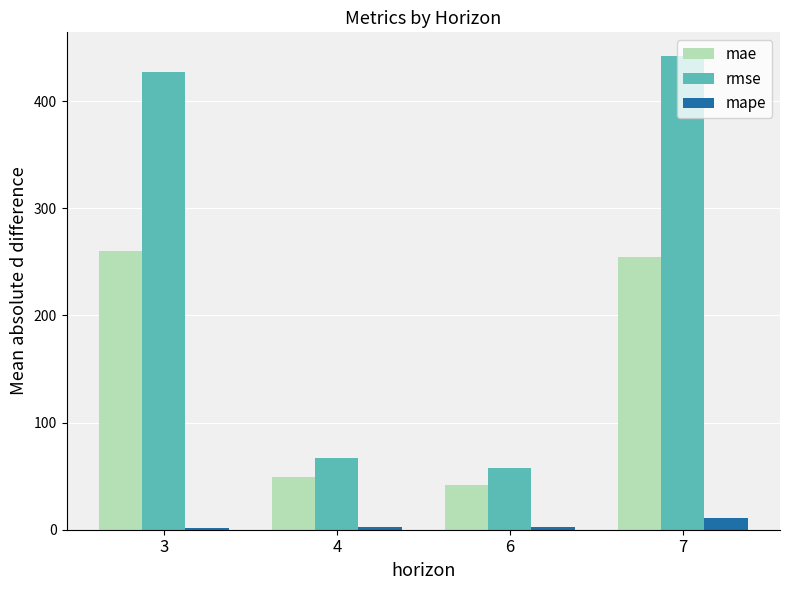

Count the number of data series in this chart.

3